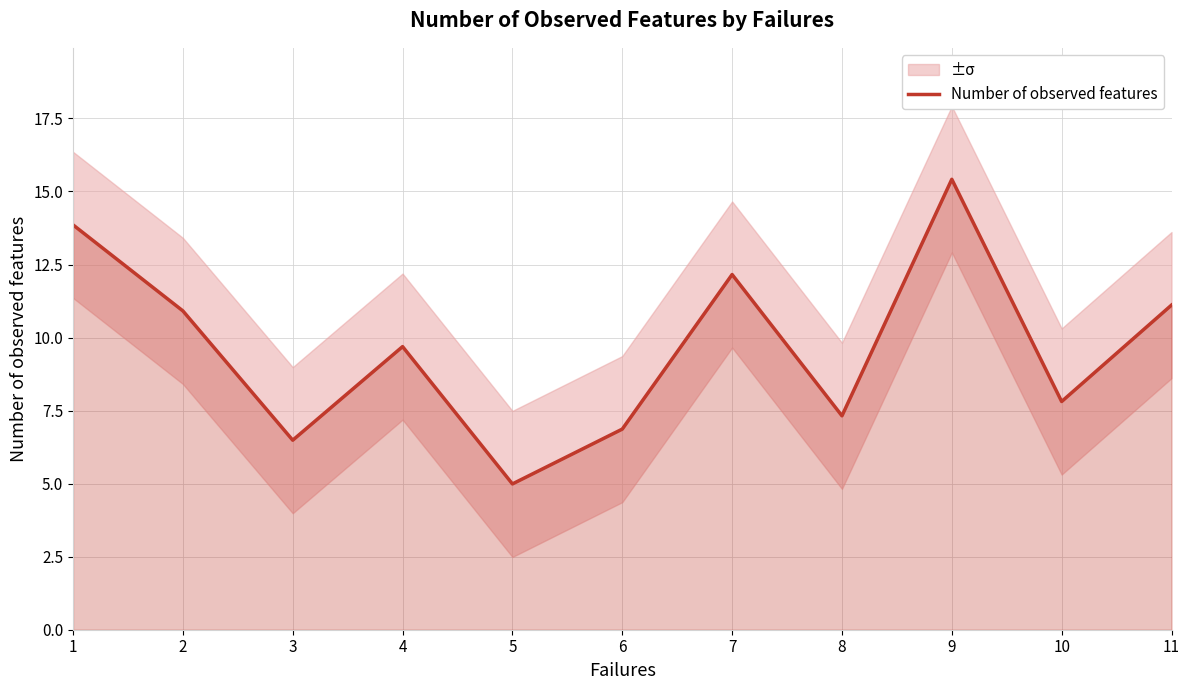

At which category does the chart reach its minimum across all series?

5